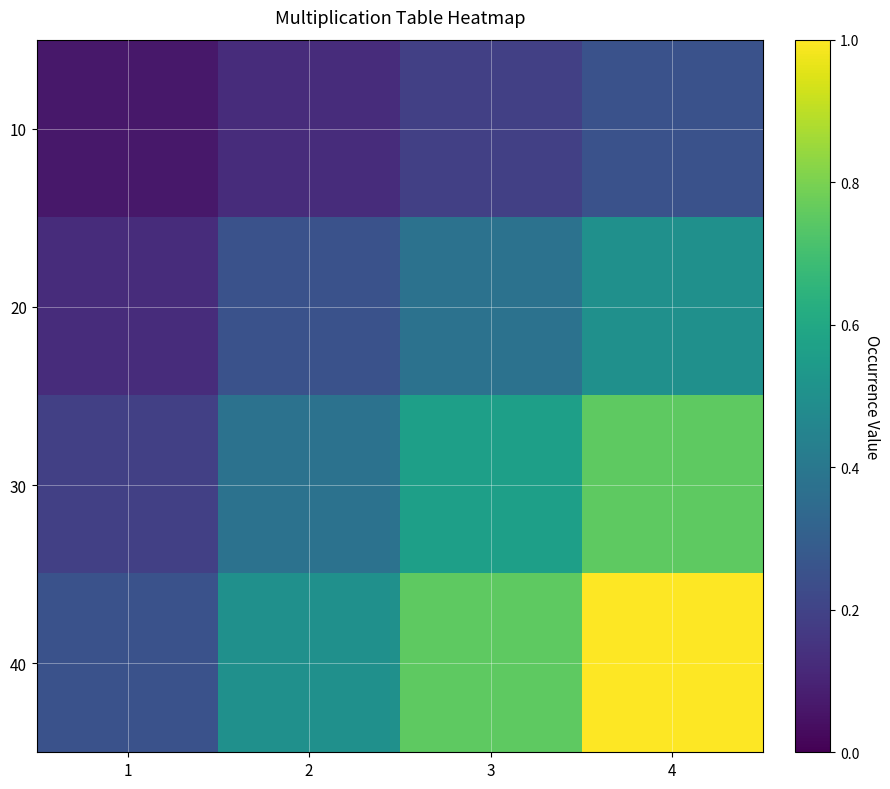

At which category is the sum across all series the highest?

4